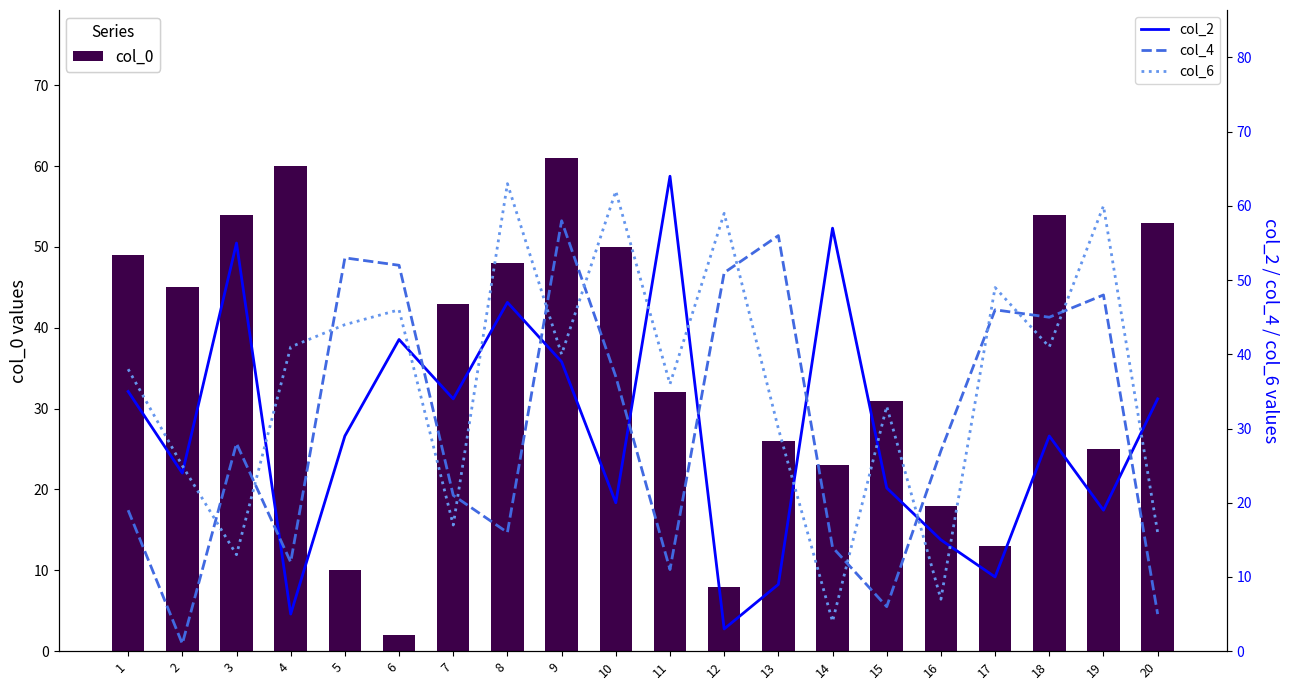

Which category has the highest value across all series?

11